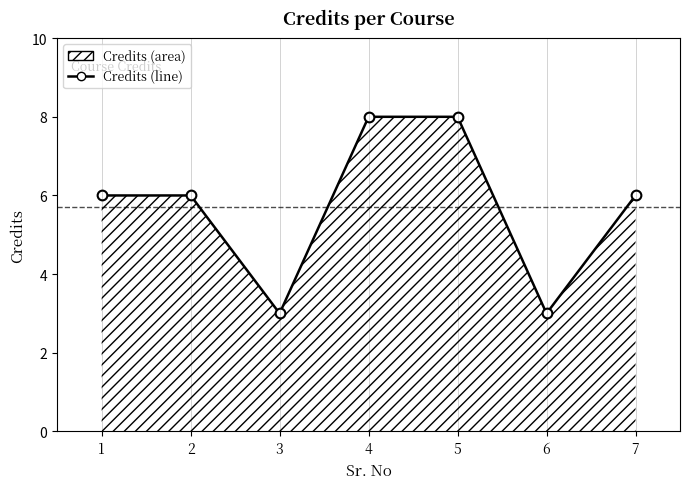

List the labels in order of value, smallest first.

3, 6, 1, 2, 7, 4, 5